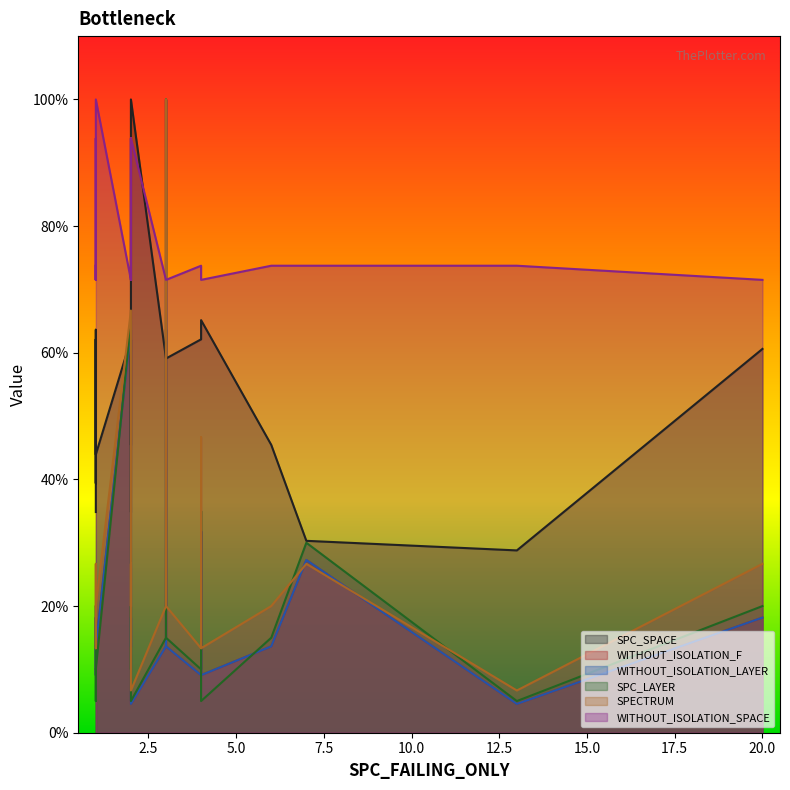

The SPC_SPACE series shows 24.3 at 1. True or false?

False